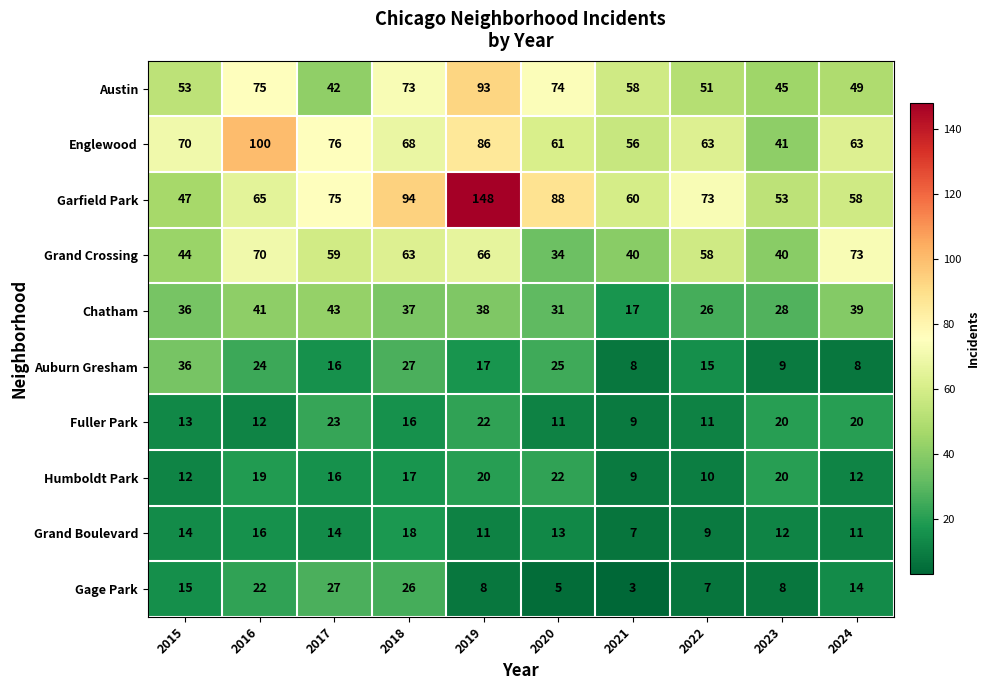

At which category is the sum across all series the highest?

2019